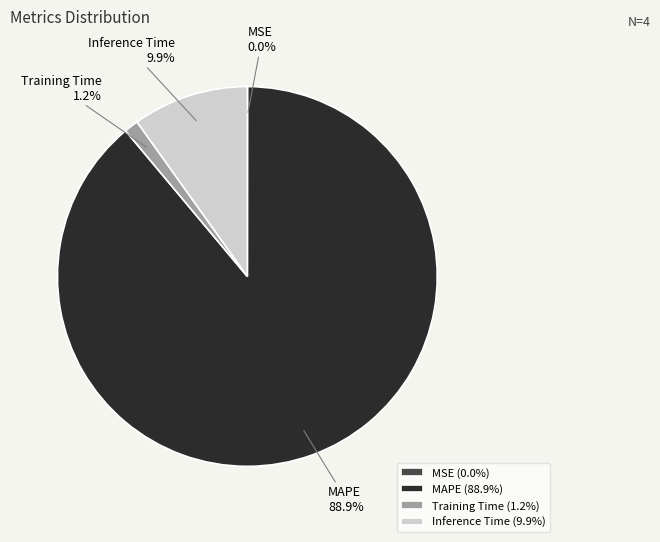

Is it true that Inference Time is 10% of the pie?

True